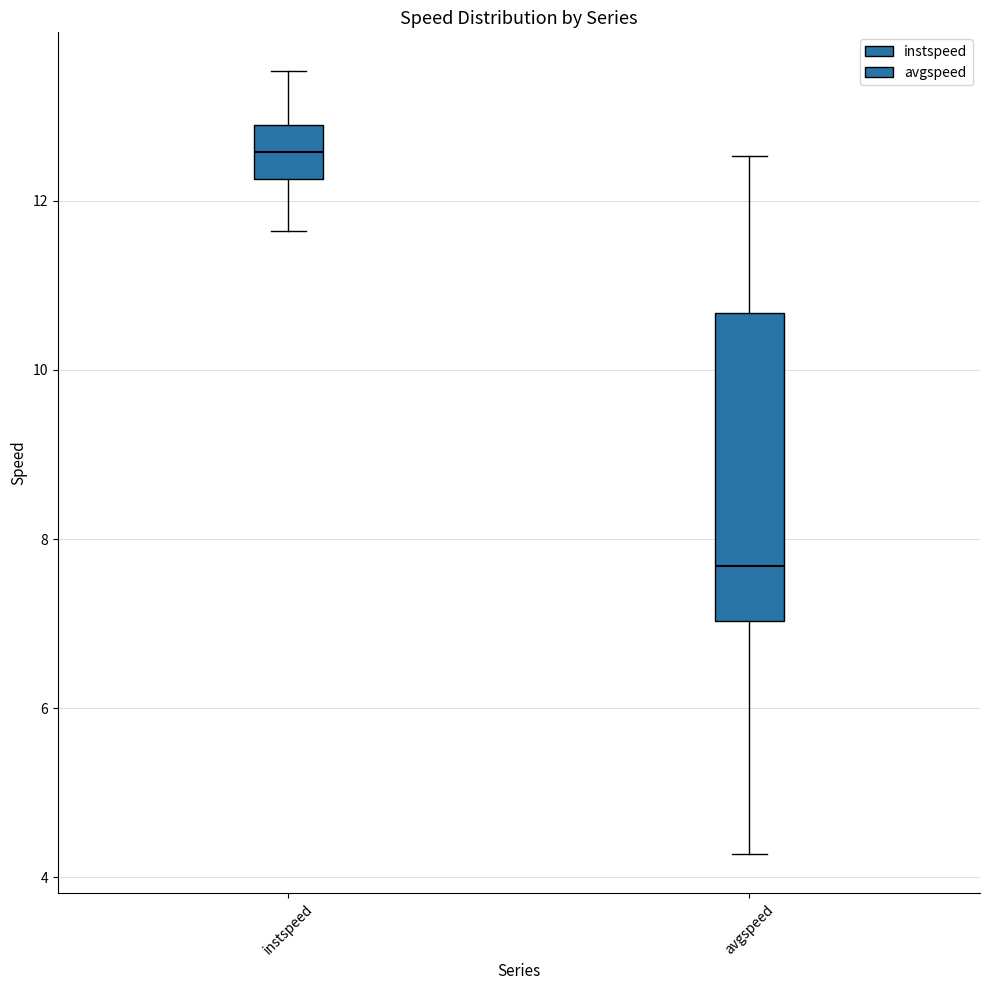

Comparing the boxes themselves (not the whiskers), which one is the tallest?

avgspeed